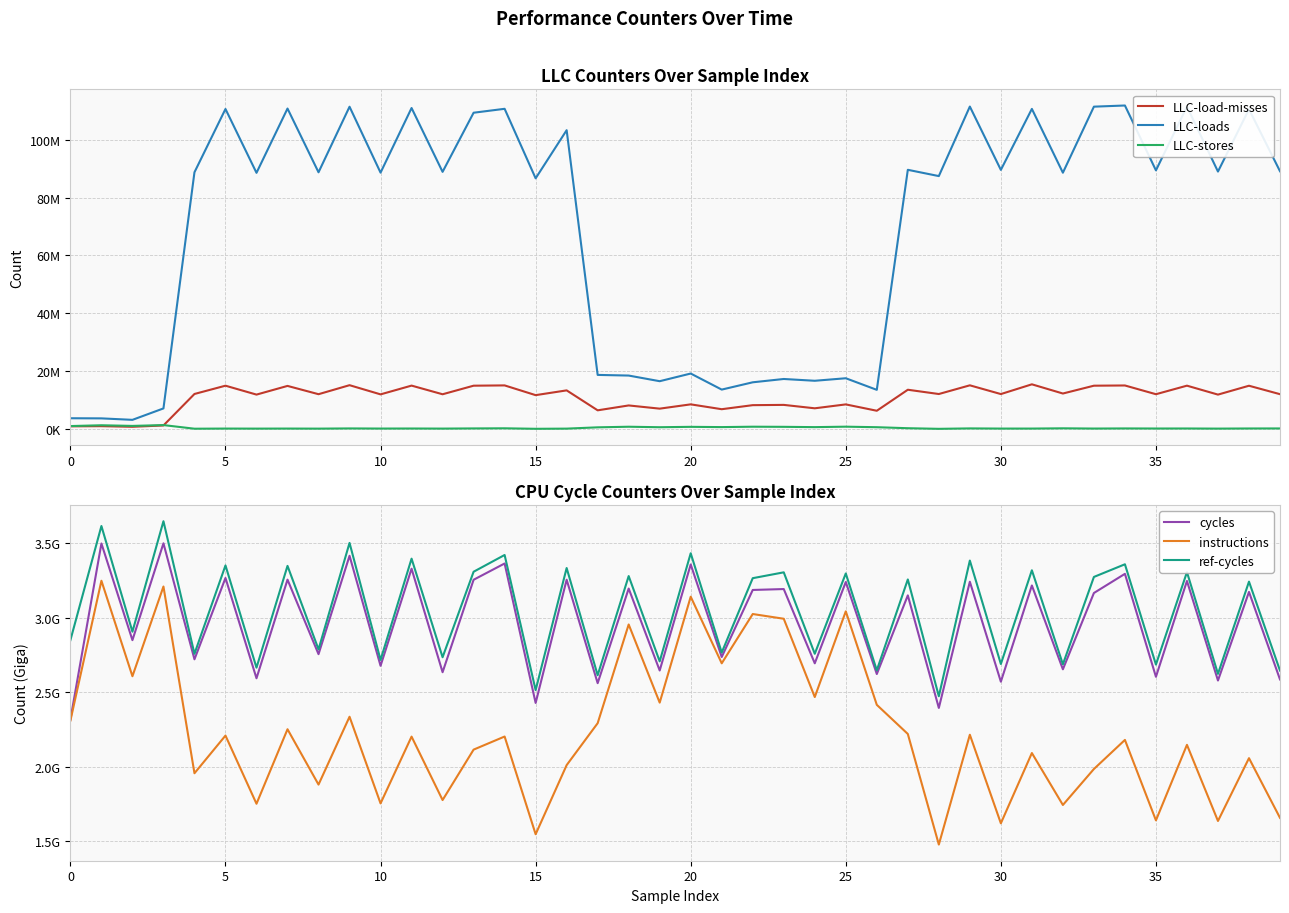

True or false: LLC-load-misses and ref-cycles intersect in this chart.

False